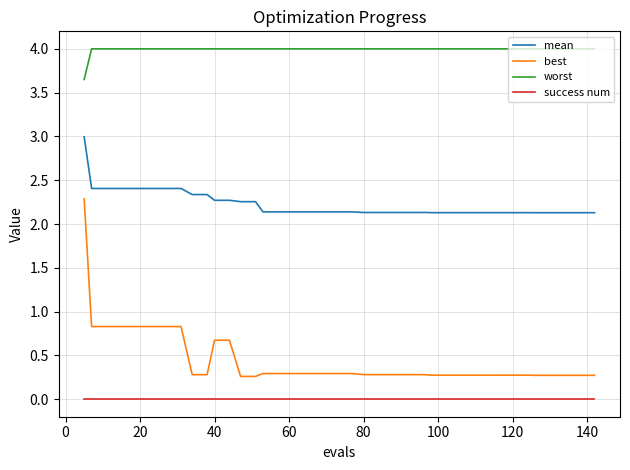

Is this an area chart (filled region under the line)?

No